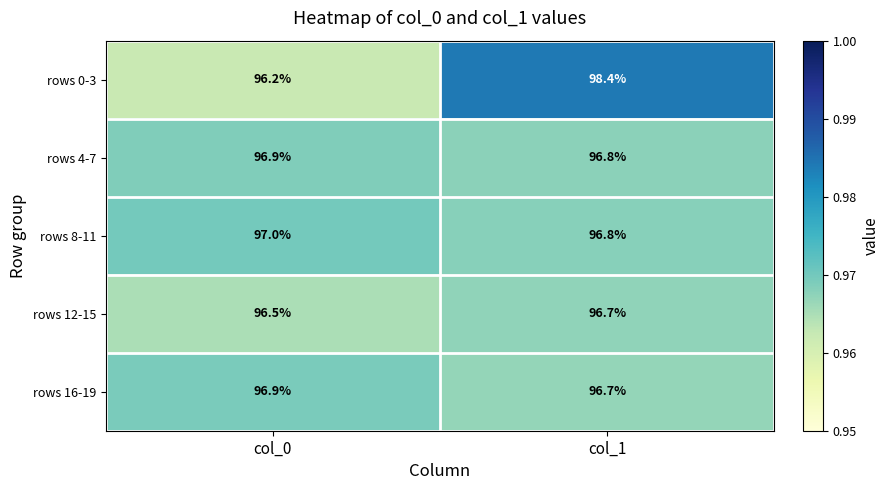

Which category has the highest value in the rows 16-19 series?

col_0